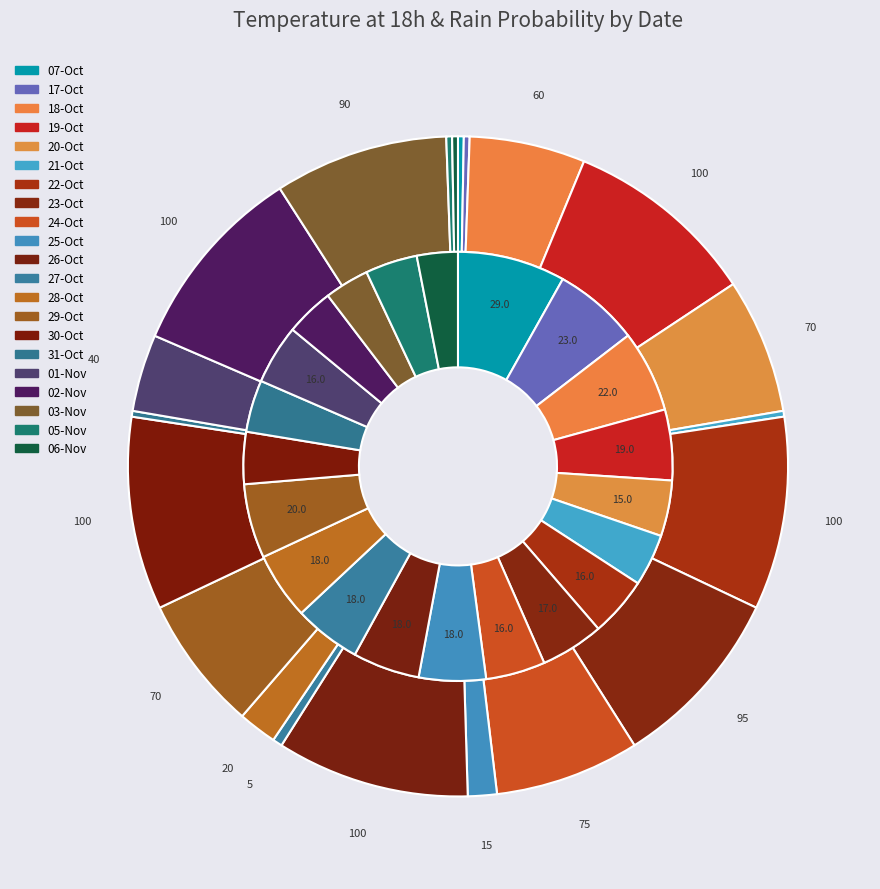

Does temp_values represent more than half of the total?

No